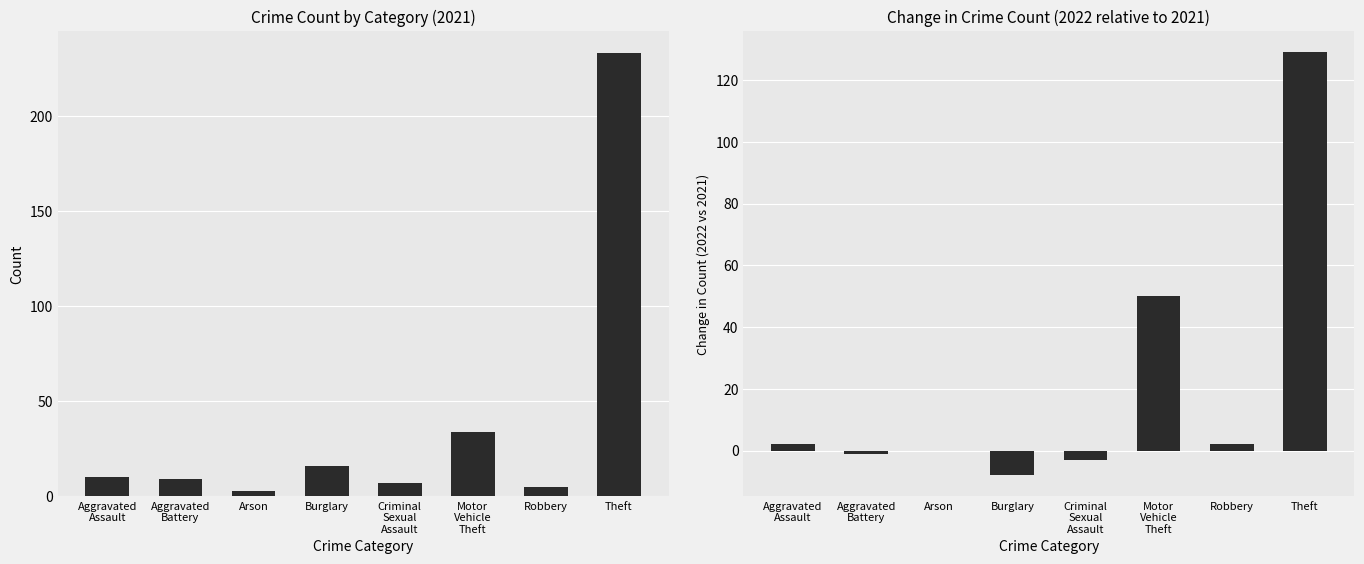

How many positive values are there?

4